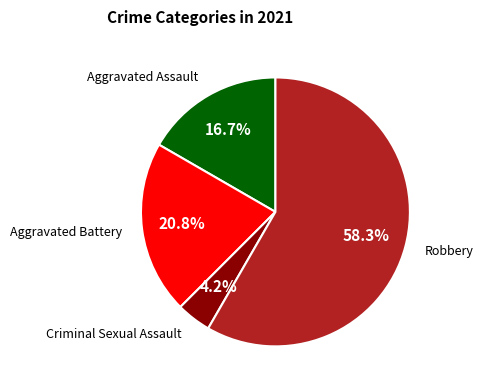

How many segments does this pie chart have?

4